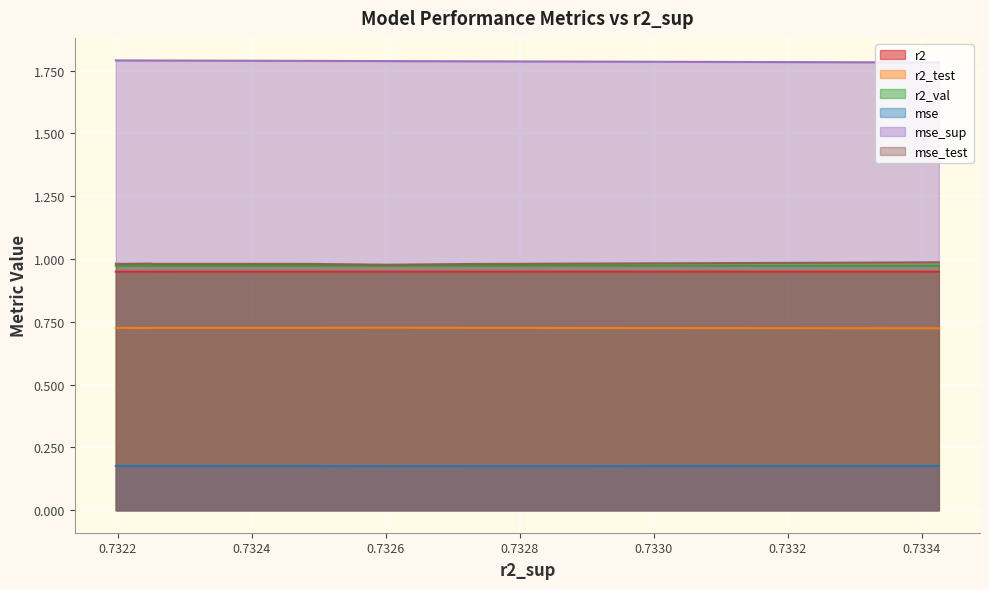

What is the value of the mse_test point at the 4th from the left?

1.0